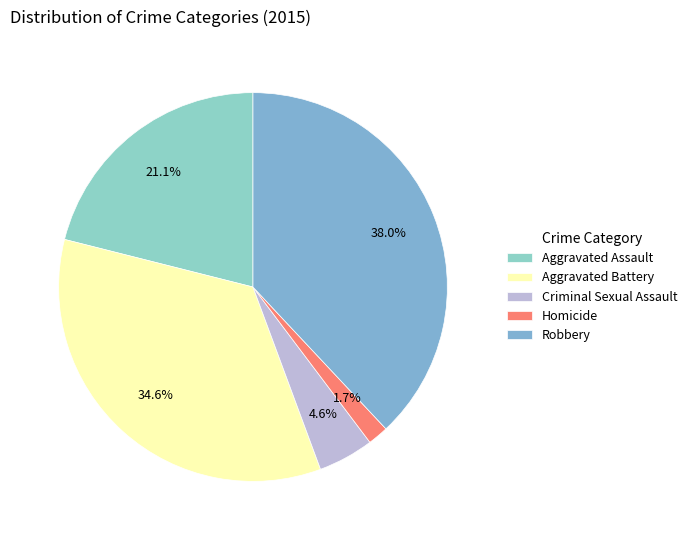

To the nearest percent, what percentage of the pie is Homicide?

2%